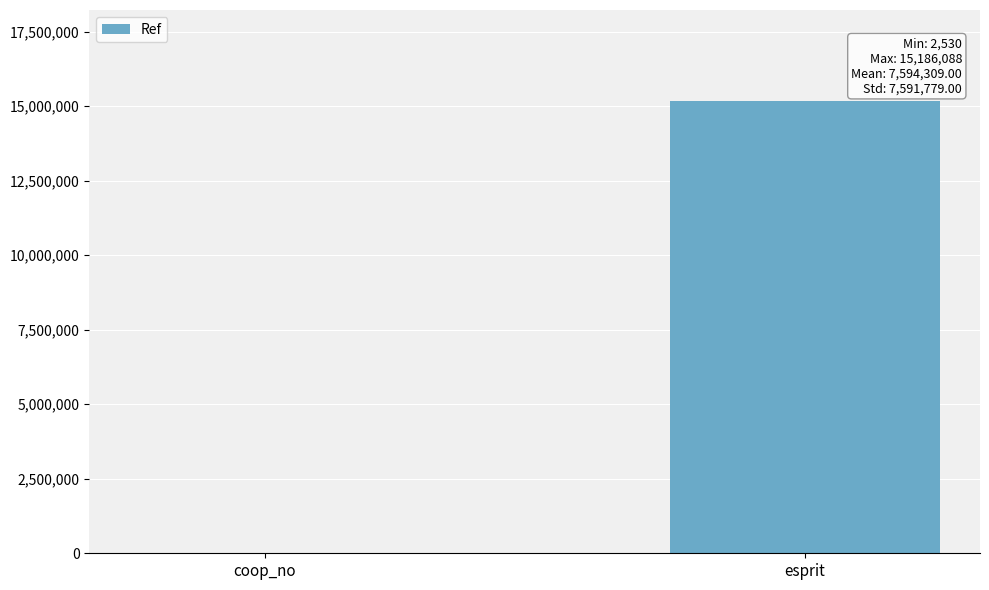

Reading left to right, list all the values displayed in this chart.

coop_no=2530	esprit=15186088